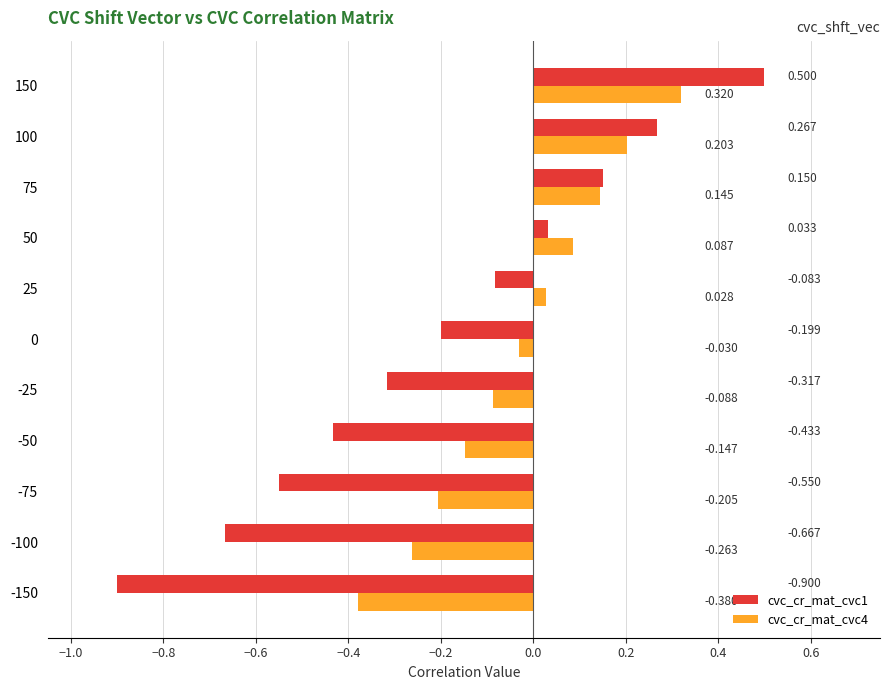

What are all the series names shown in the legend?

cvc_cr_mat_cvc1, cvc_cr_mat_cvc4